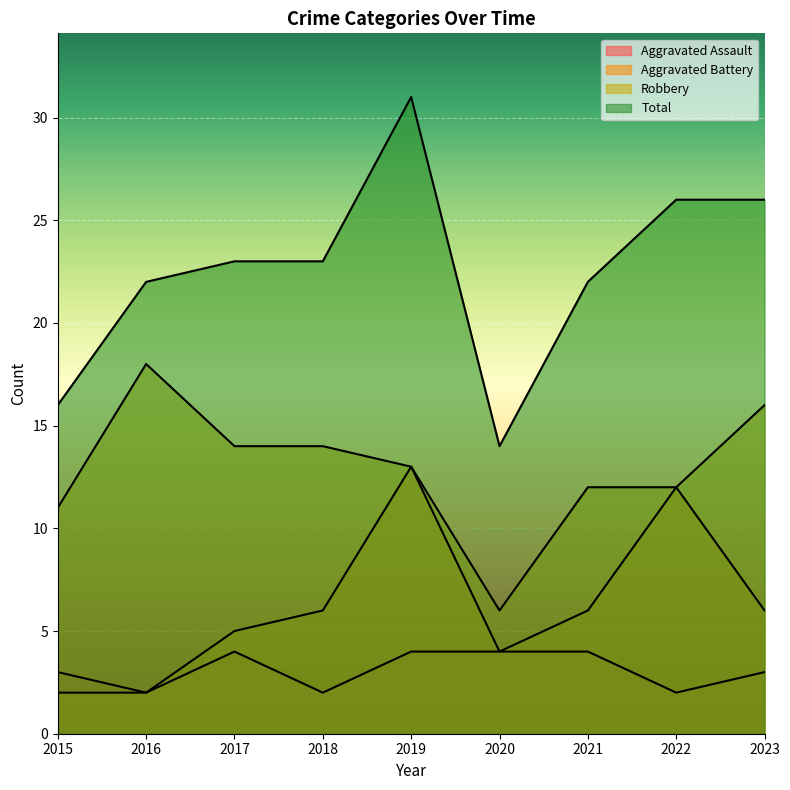

List the series in order of their overall mean, lowest first.

Aggravated Assault, Aggravated Battery, Robbery, Total